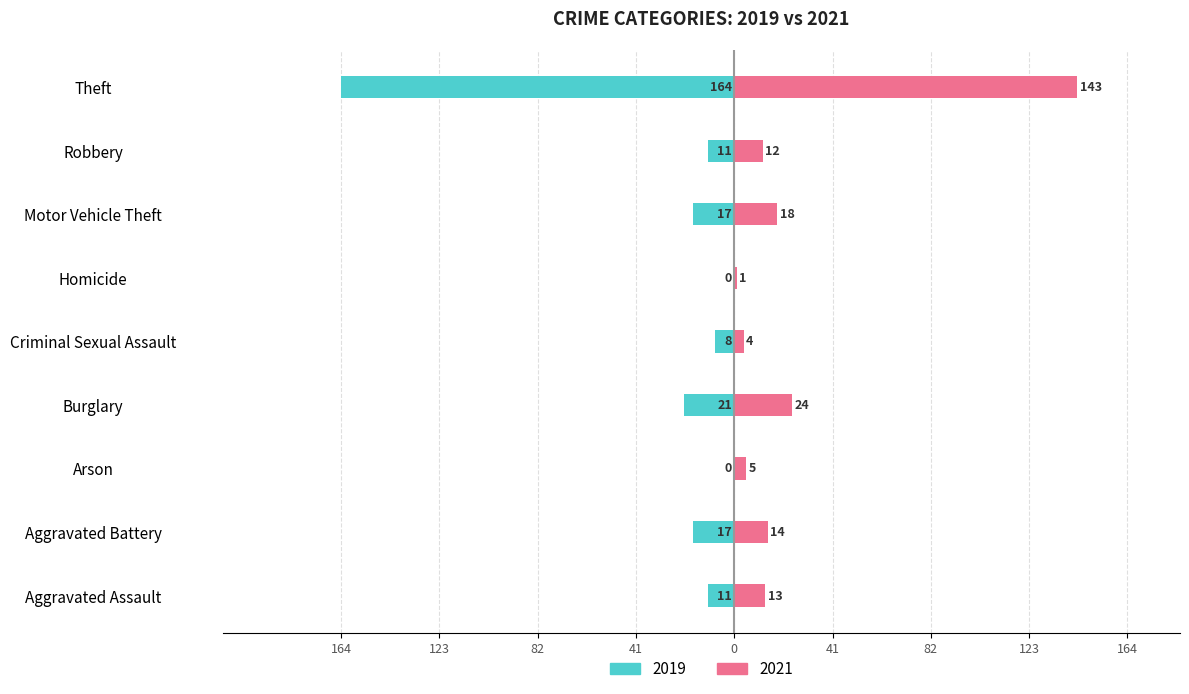

How many bars are there in each group?

2